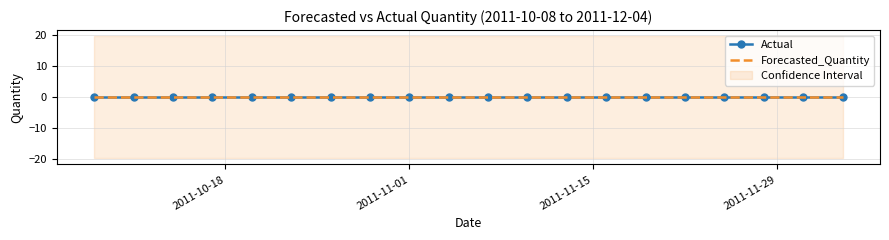

What is the greatest value displayed?

19.7